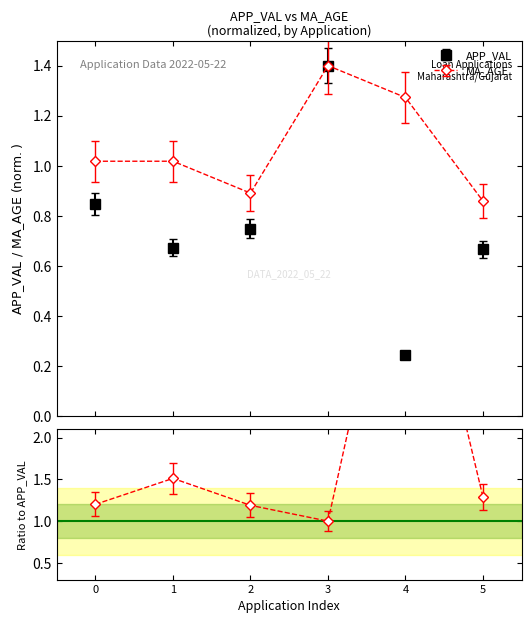

At how many categories does at least one series exceed 1?

4